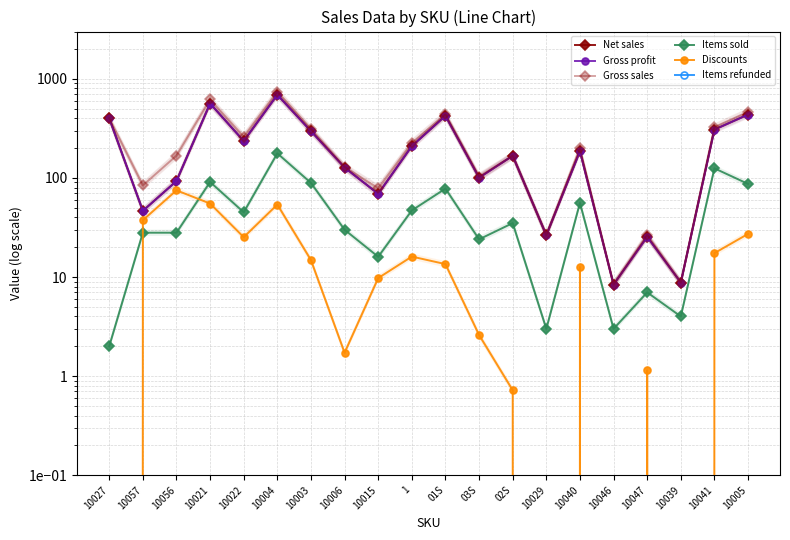

Where is the first local maximum for Items sold?

10021